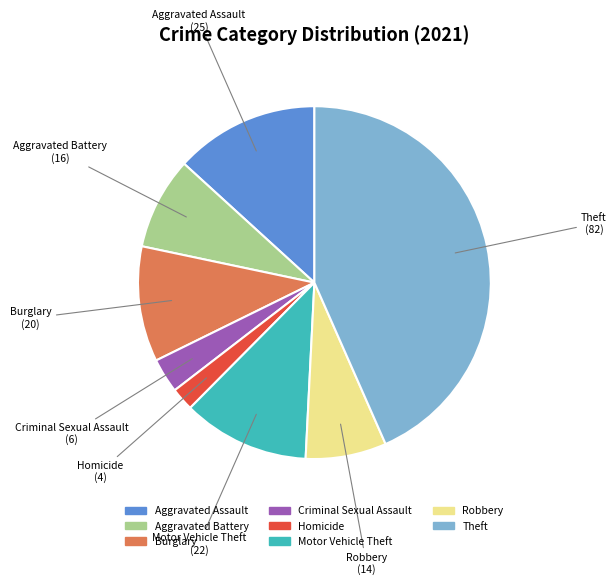

Is there a majority slice in this chart?

No